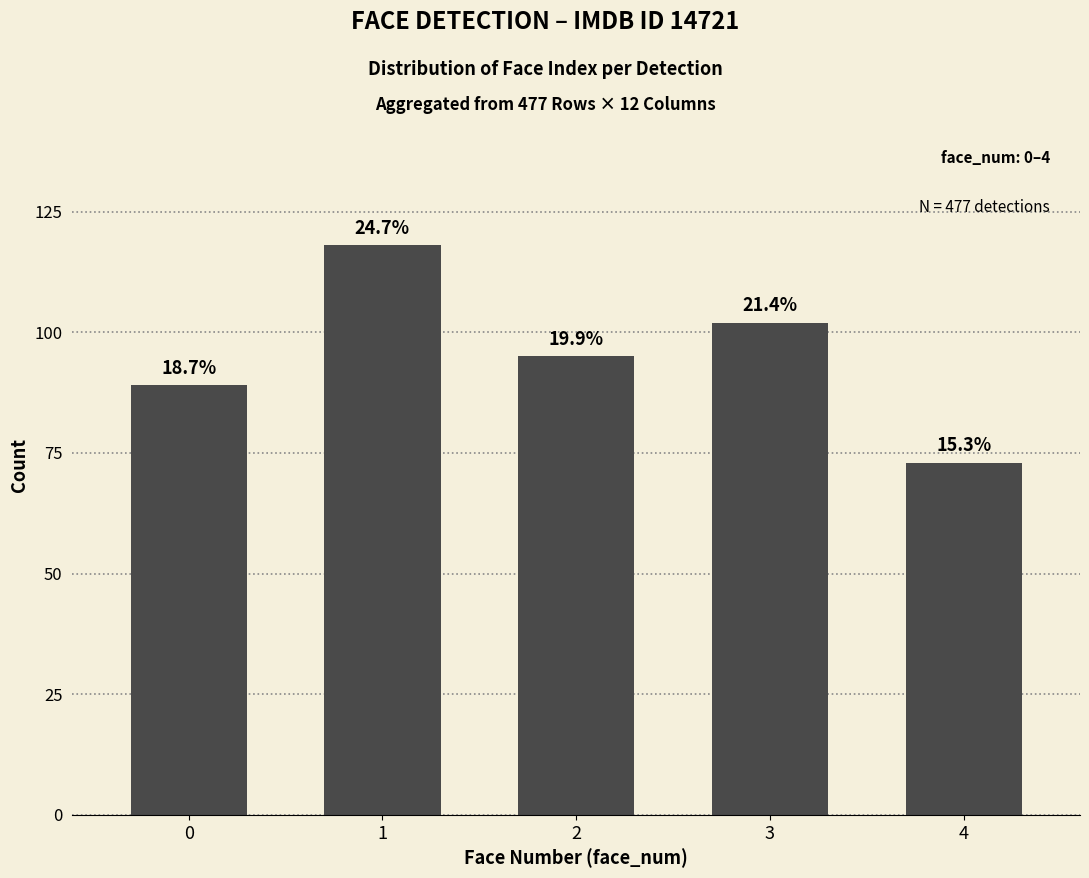

Count the values in the range 89 to 102.

3